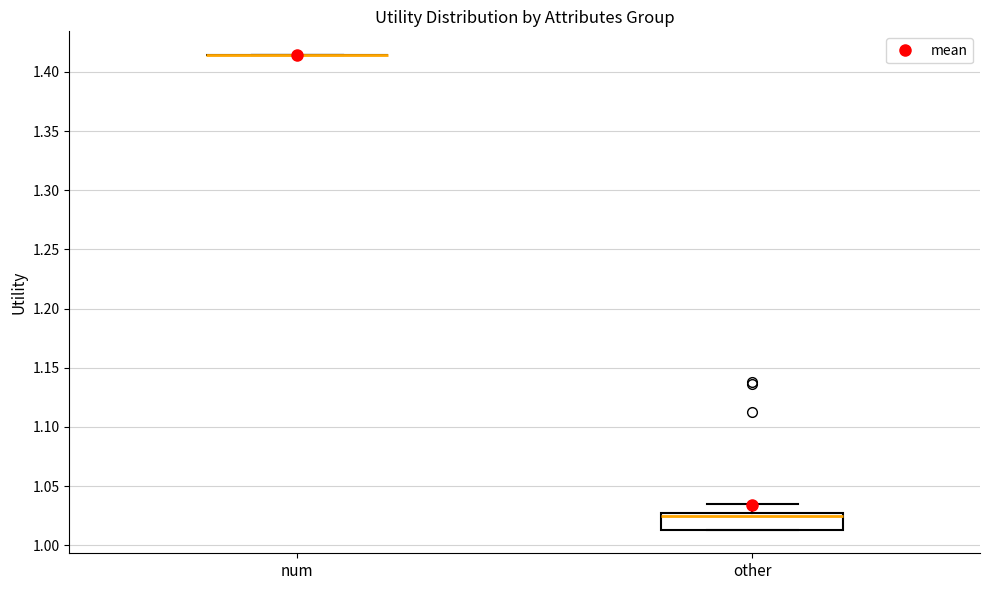

Reading left to right, transcribe this box plot: for each box, give where its median line is, the range the box spans, and where its two whiskers end, as read against the y-axis. The values are not printed on the chart, so give them approximately, as read against the axis.

num: box collapsed to a line at 1.415, whiskers 1.415 to 1.415
other: median 1.025 (just below the box's upper edge), box 1.015 to 1.025, whiskers 1.015 to 1.035